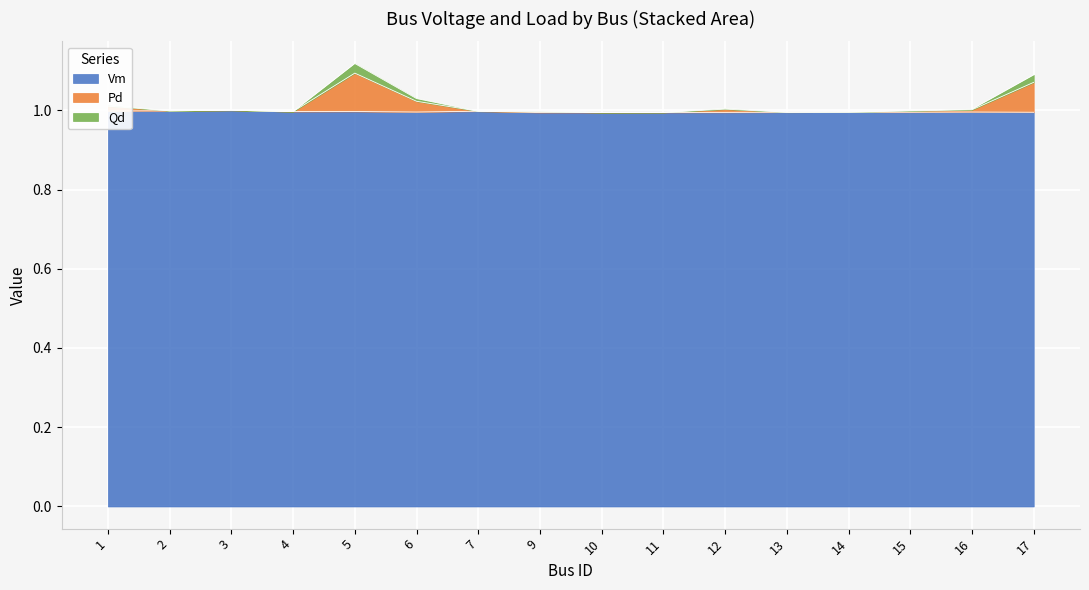

What is the minimum value for Vm?

1.0